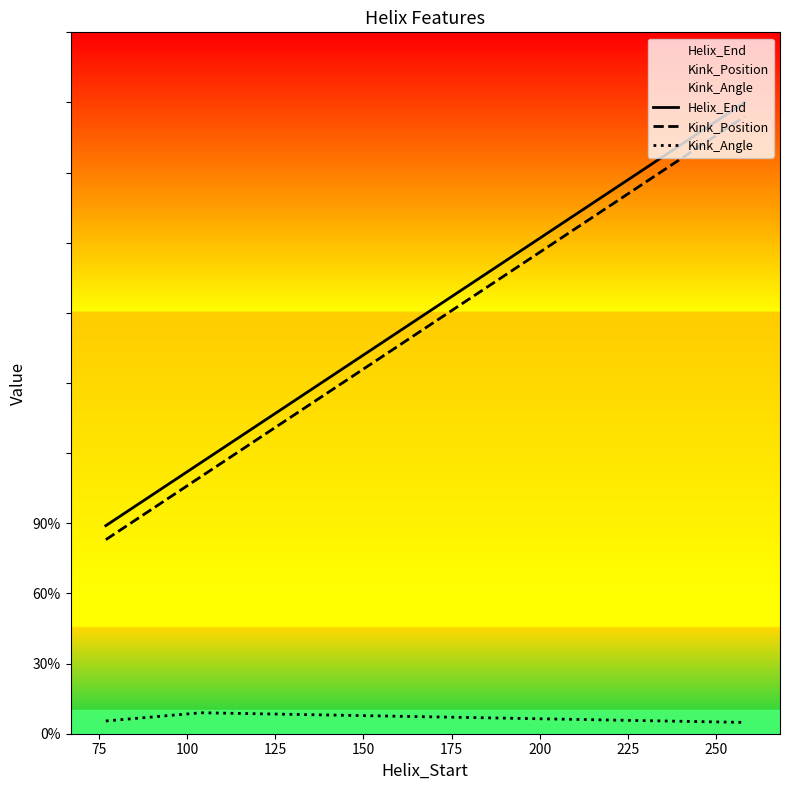

What is the maximum value for Kink_Angle?

9.0